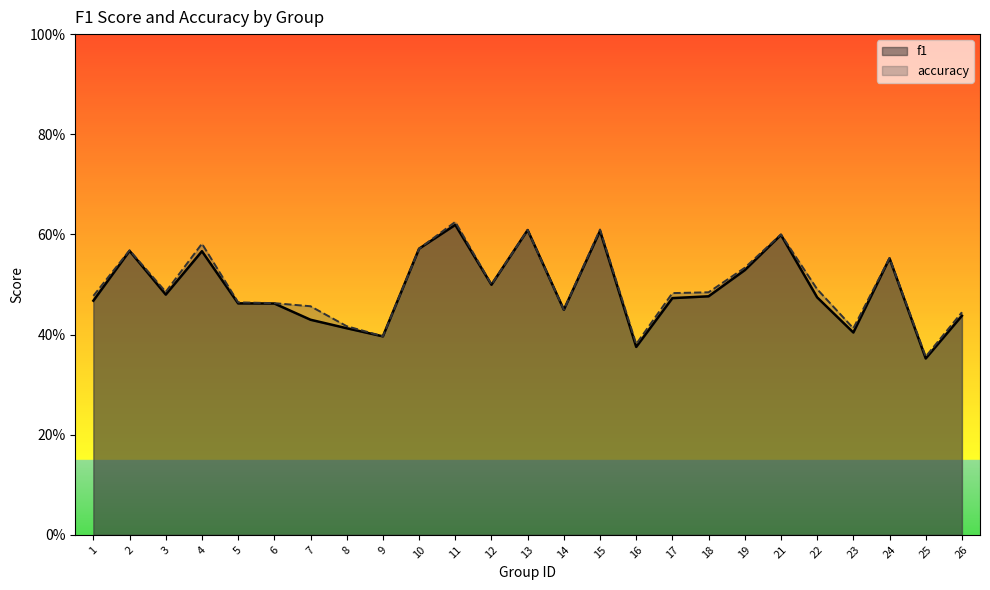

Which series has the largest total across all categories?

accuracy